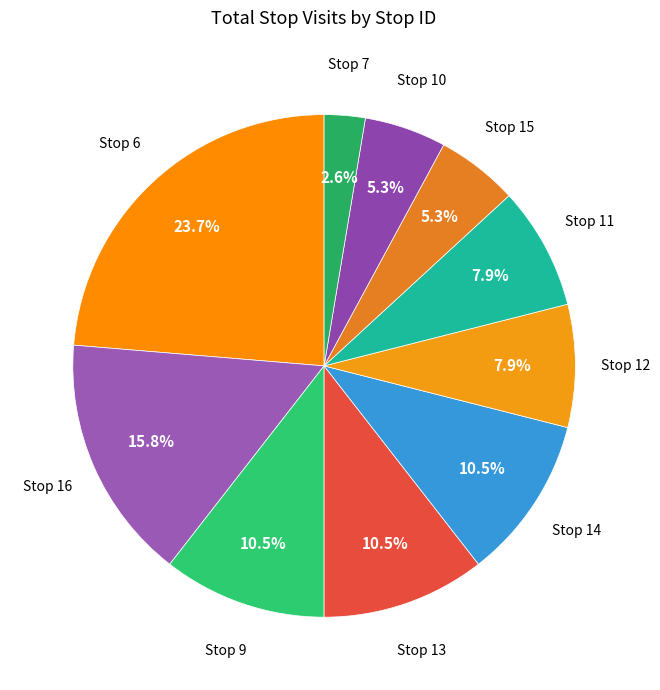

How many segments does this pie chart have?

10